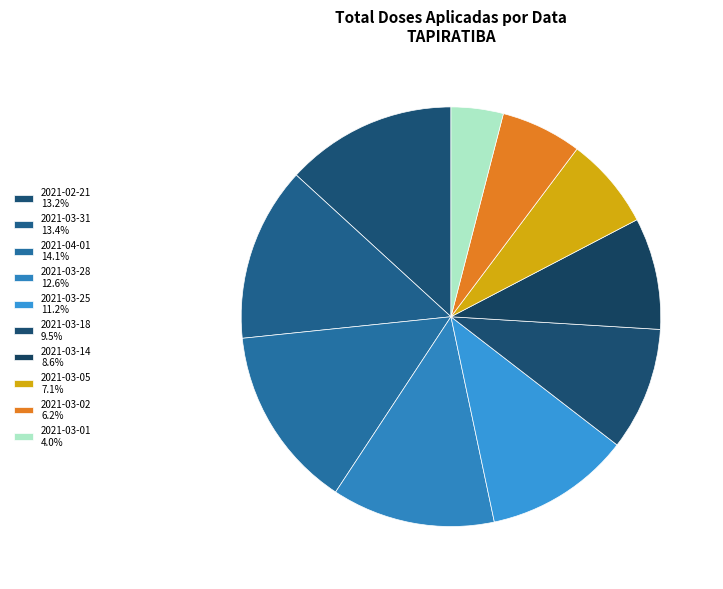

Is it true that 2021-03-14 is 1% of the pie?

False